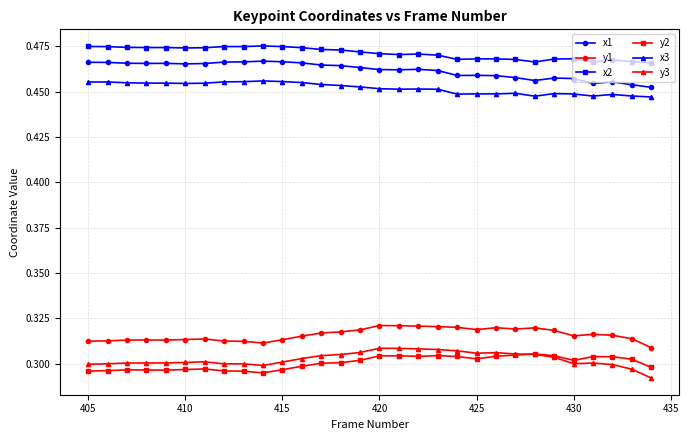

What is the sum of all x3 values?

13.6